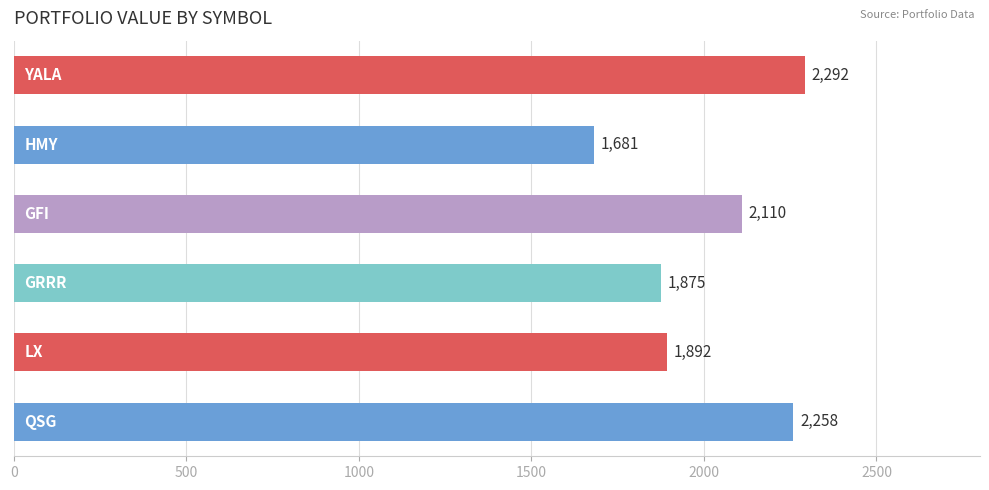

What is the value of the 2nd bar from the top?

1681.2